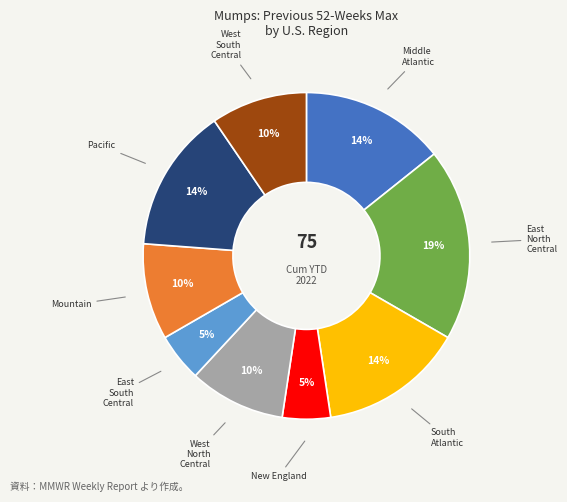

Does any single category account for the majority?

No